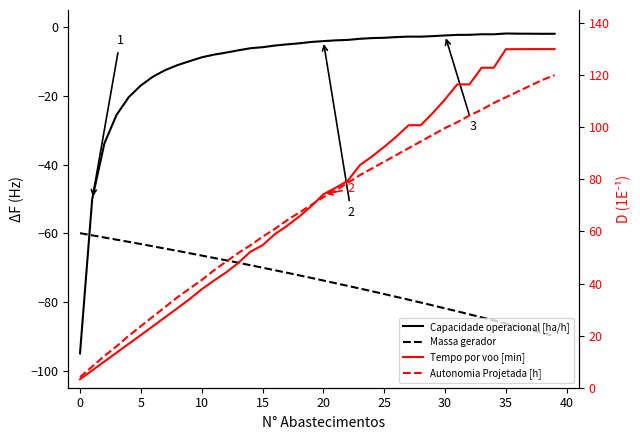

Reading left to right, what are all the values shown in this chart?

Capacidade operacional [ha/h]: -95.0	-50.1	-33.9	-25.6	-20.4	-17.0	-14.4	-12.5	-11.1	-9.9	-8.8	-8.0	-7.4	-6.7	-6.1	-5.8	-5.4	-5.0	-4.7	-4.3	-4.1	-3.8	-3.7	-3.4	-3.2	-3.1	-2.9	-2.8	-2.8	-2.6	-2.4	-2.2	-2.2	-2.1	-2.1	-1.8	-1.9	-1.9	-1.9	-1.9
Massa gerador: -60.0	-60.6	-61.2	-61.9	-62.5	-63.2	-63.8	-64.5	-65.1	-65.8	-66.5	-67.2	-67.9	-68.6	-69.3	-70.0	-70.8	-71.5	-72.3	-73.0	-73.8	-74.6	-75.3	-76.1	-76.9	-77.7	-78.5	-79.4	-80.2	-81.0	-81.9	-82.8	-83.6	-84.5	-85.4	-86.3	-87.2	-88.1	-89.1	-90.0
Tempo por voo [min]: 3.3	6.6	10.0	13.4	16.9	20.2	23.7	27.1	30.5	34.0	37.8	41.1	44.2	47.9	52.2	54.7	58.9	62.1	65.7	69.7	74.2	76.7	79.4	85.4	88.8	92.5	96.4	100.8	100.8	105.5	110.7	116.4	116.4	122.8	122.8	129.9	130.0	130.0	130.0	130.0
Autonomia Projetada [h]: 4.1	8.1	12.2	15.9	19.9	23.6	27.3	31.0	34.7	38.0	41.4	45.0	48.4	51.7	54.6	58.0	60.9	64.2	67.2	70.2	73.1	75.7	78.6	81.6	84.2	86.8	89.4	91.9	94.5	97.1	99.7	101.9	104.5	106.7	109.3	111.5	113.7	115.9	118.2	120.0